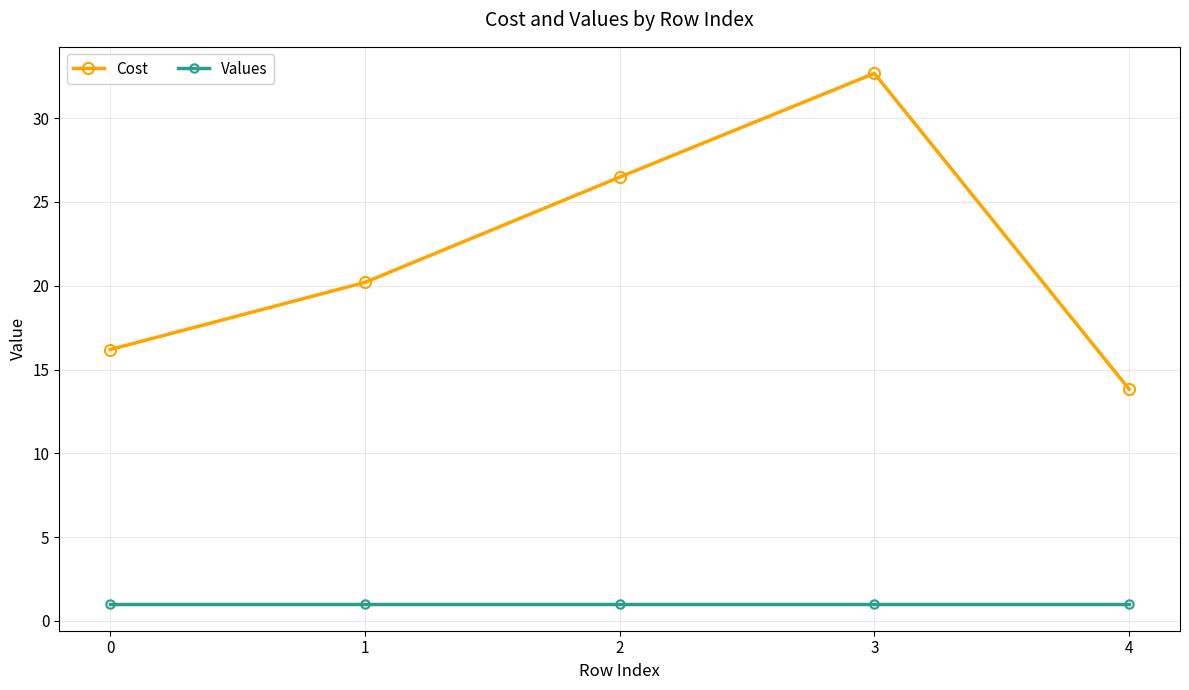

True or false: Cost and Values intersect in this chart.

False